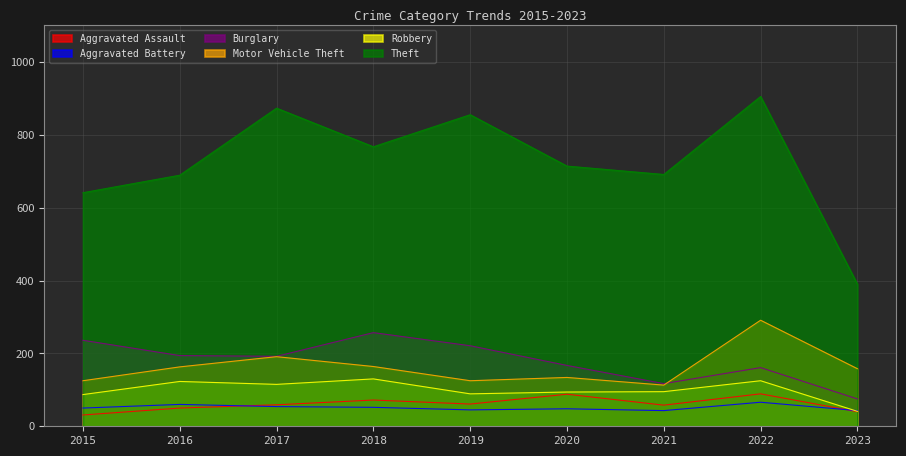

Which category has the highest value in the Aggravated Assault series?

2022